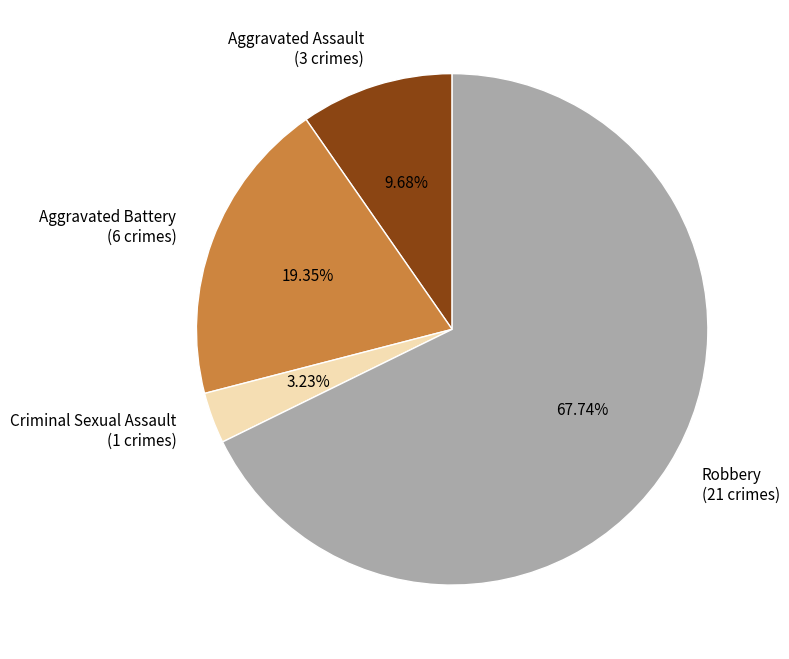

To the nearest percent, what is the difference between the Aggravated Assault and Criminal Sexual Assault slice percentages?

6%